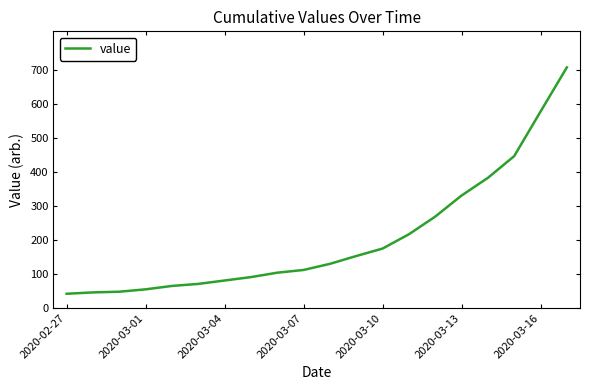

What is the maximum value shown in the chart?

708